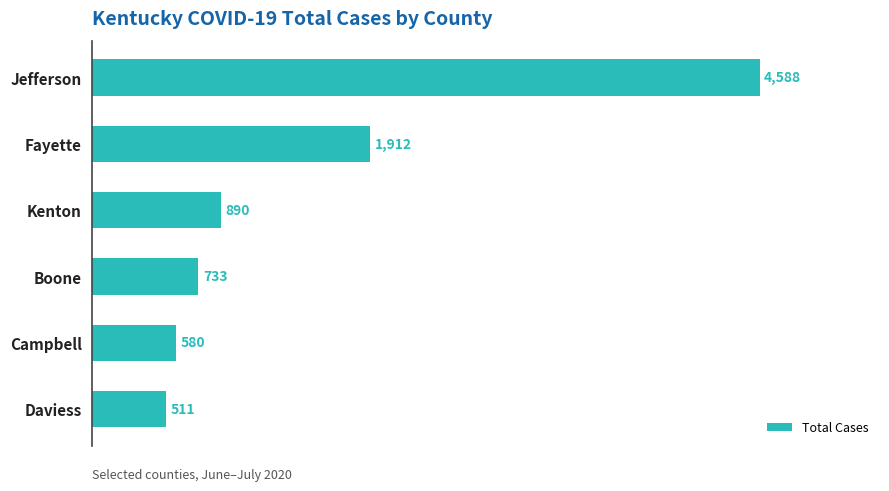

How many series are shown in this chart?

1